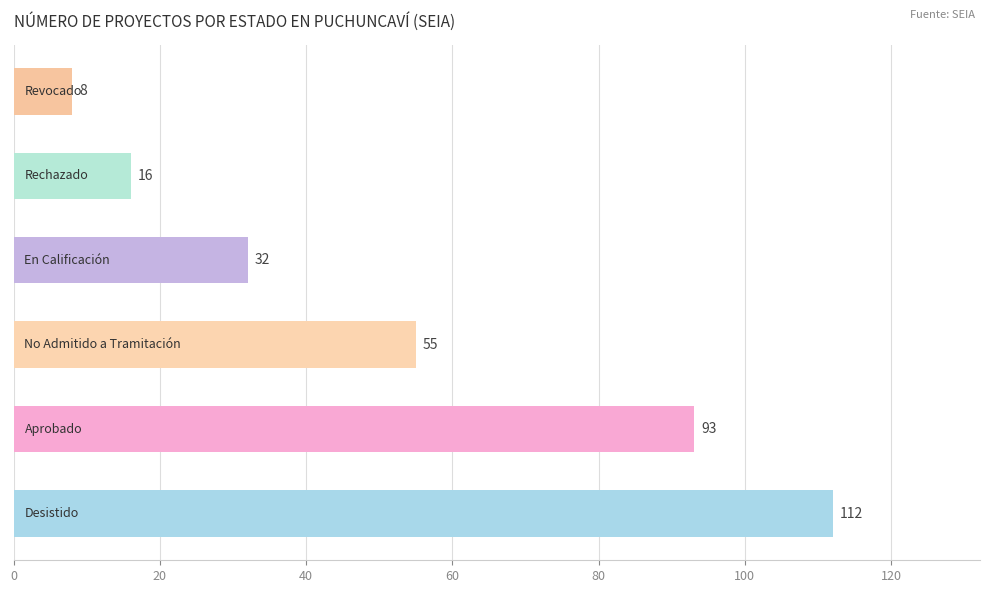

Reading bottom to top, what are all the values shown in this chart?

112	93	55	32	16	8